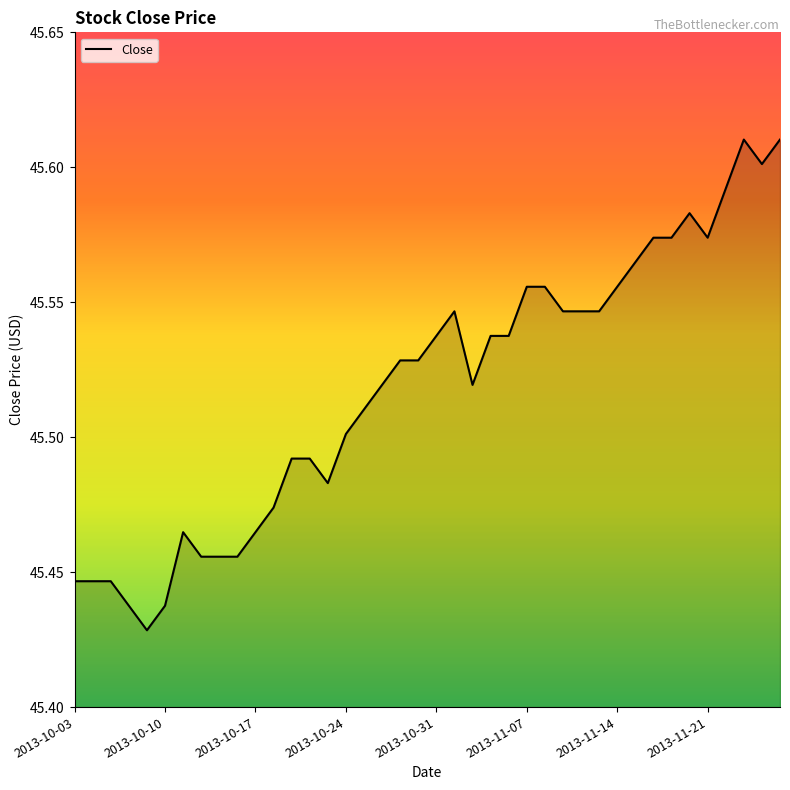

How many lines are shown in the chart?

1